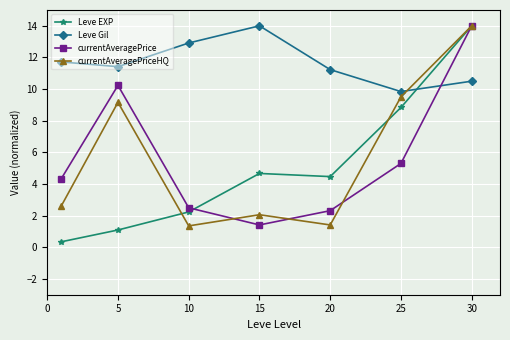

True or false: Leve Gil and Leve EXP cross at least once.

True